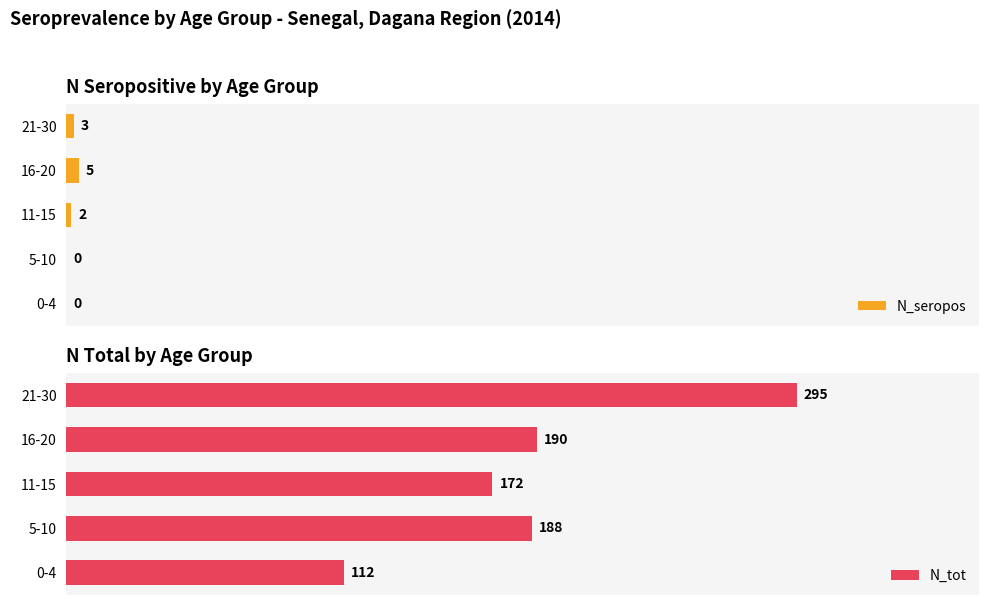

Which series has the largest total across all categories?

N_tot